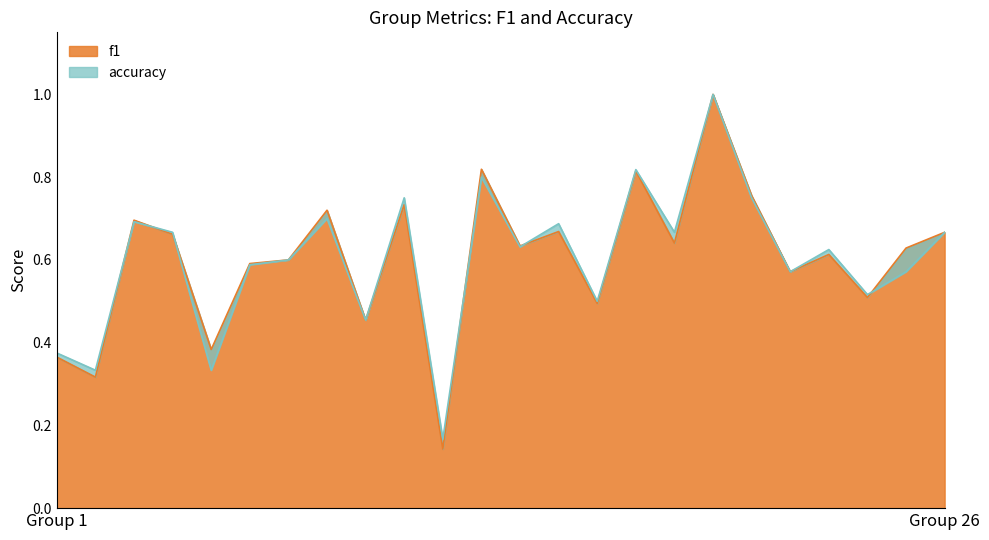

At which category does f1 reach its first local valley?

2